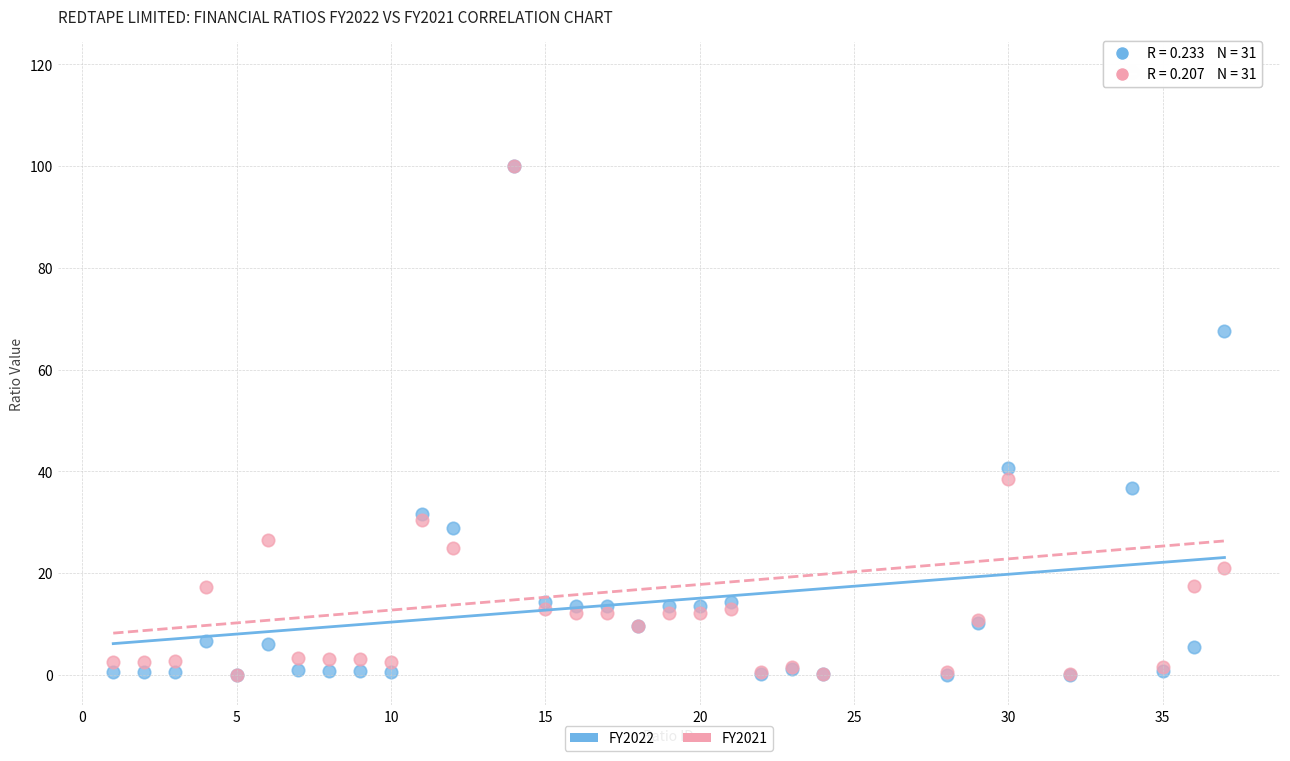

Which series reaches the maximum Y coordinate?

FY2021